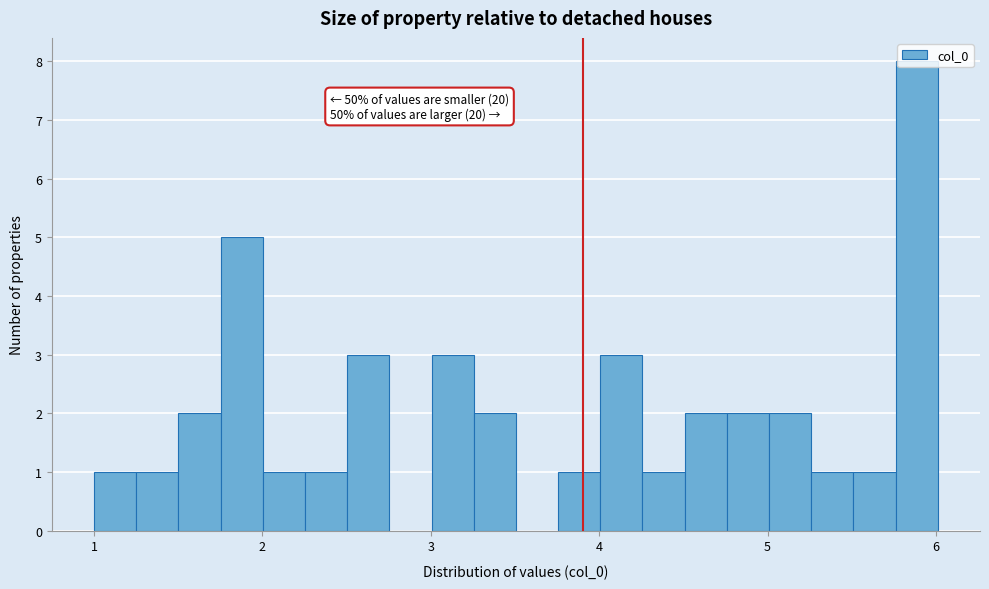

Around what value on the x-axis is the tallest bar? Give the approximate position of its centre, as read against the axis.

5.9